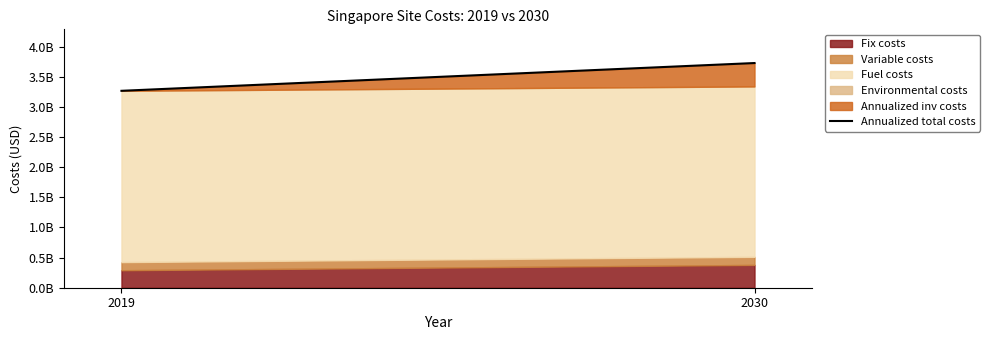

What is the average value?

3498295242.9